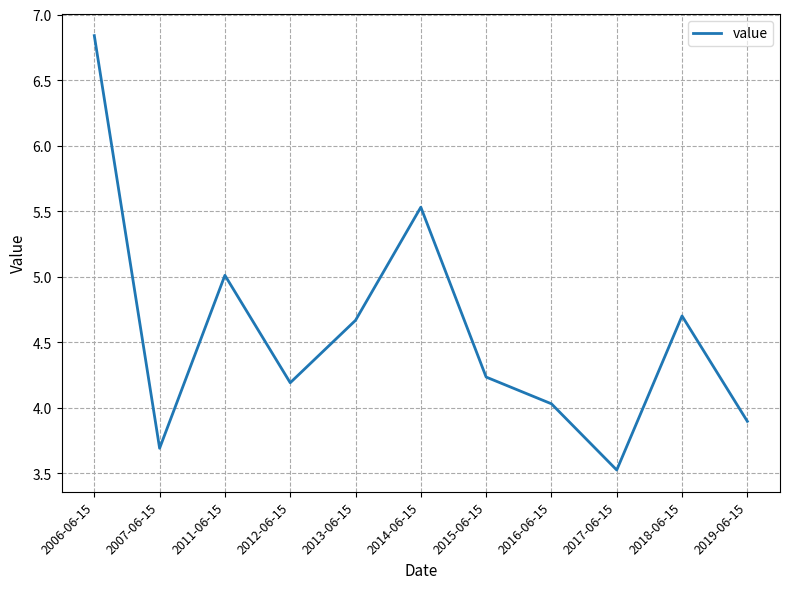

What is the sum of the values at 2006-06-15 and 2016-06-15?

10.9